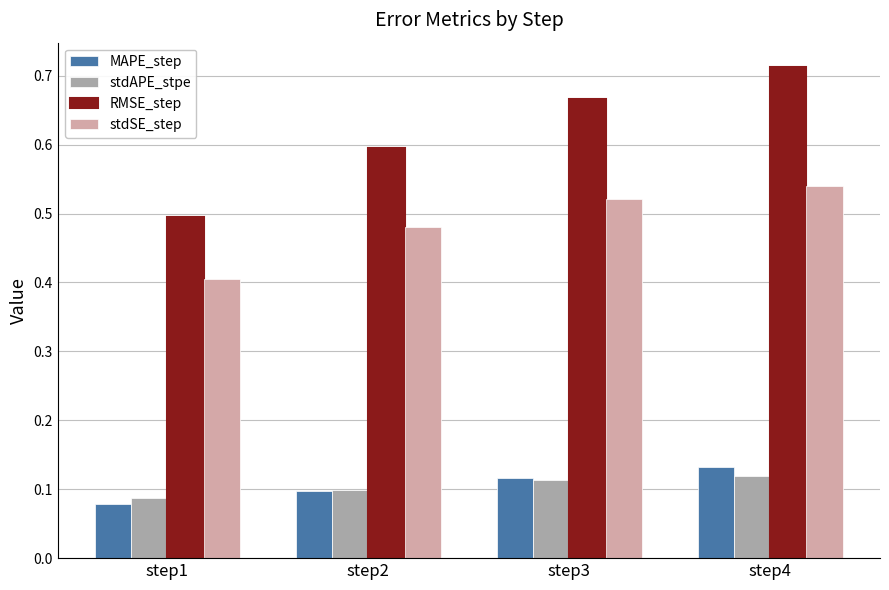

Between step2 and step3, which series saw the biggest shift?

RMSE_step